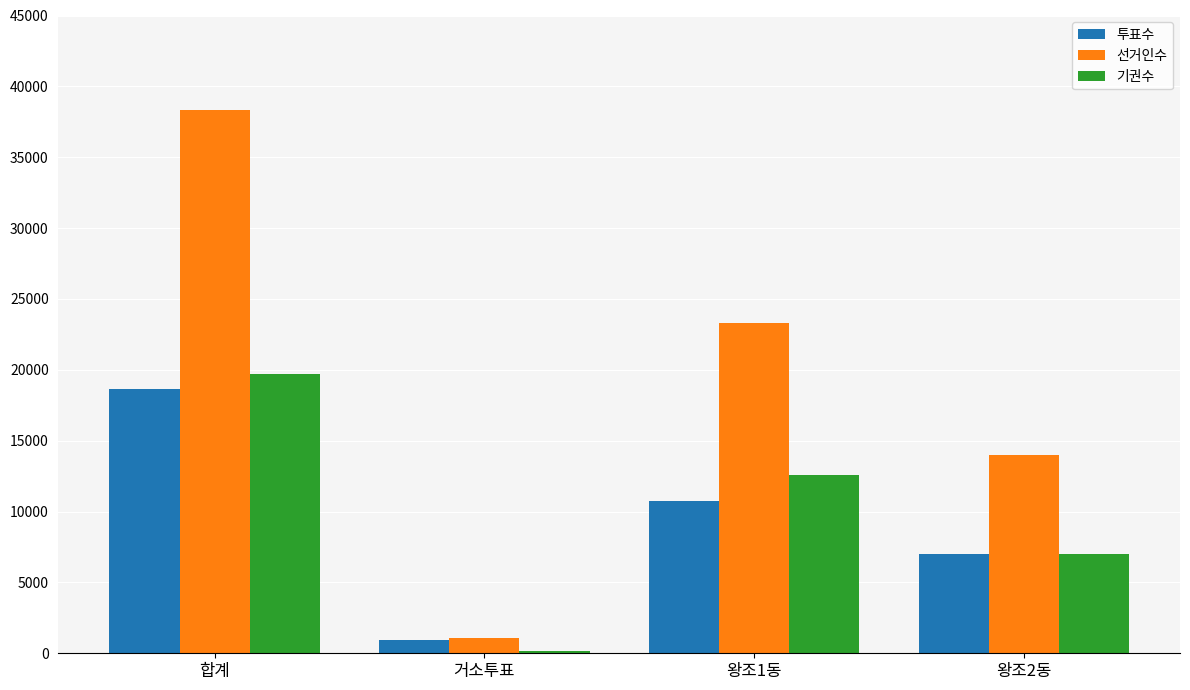

Where does the 기권수 series first go above 12573?

합계